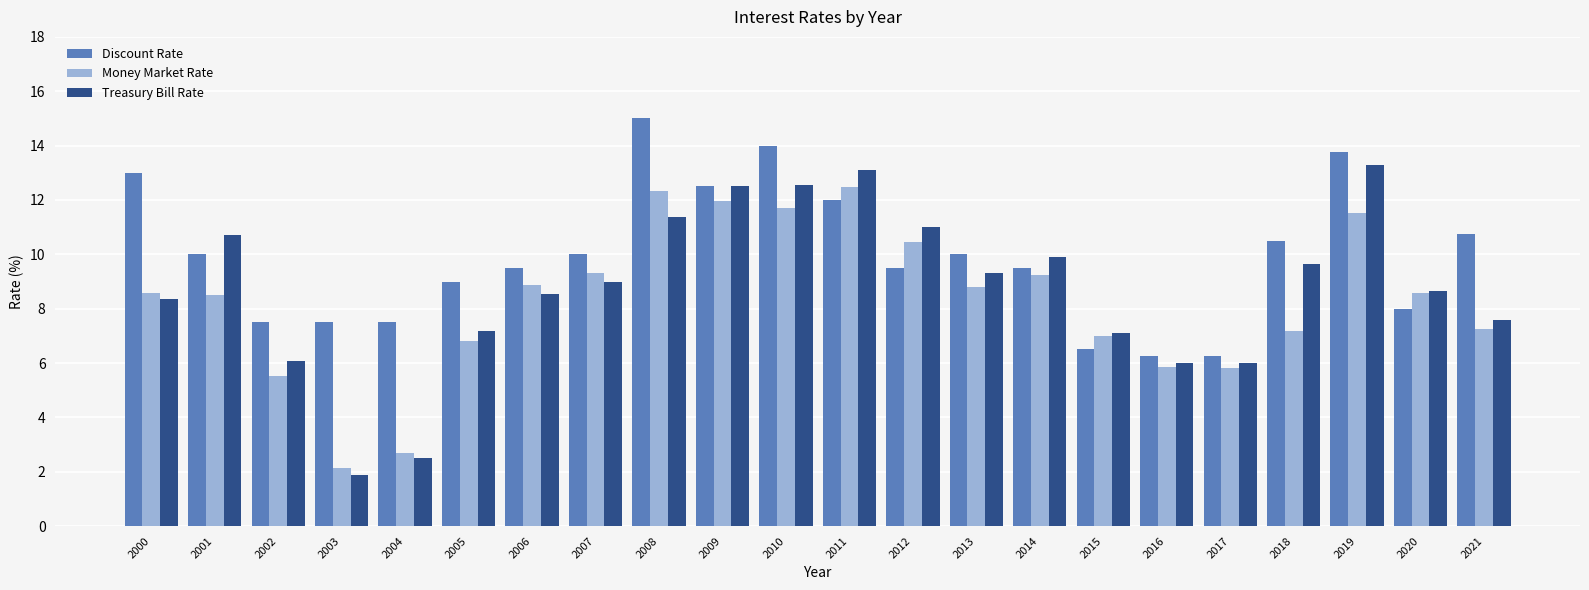

List the series in order of their peak value, lowest first.

Money Market Rate, Treasury Bill Rate, Discount Rate